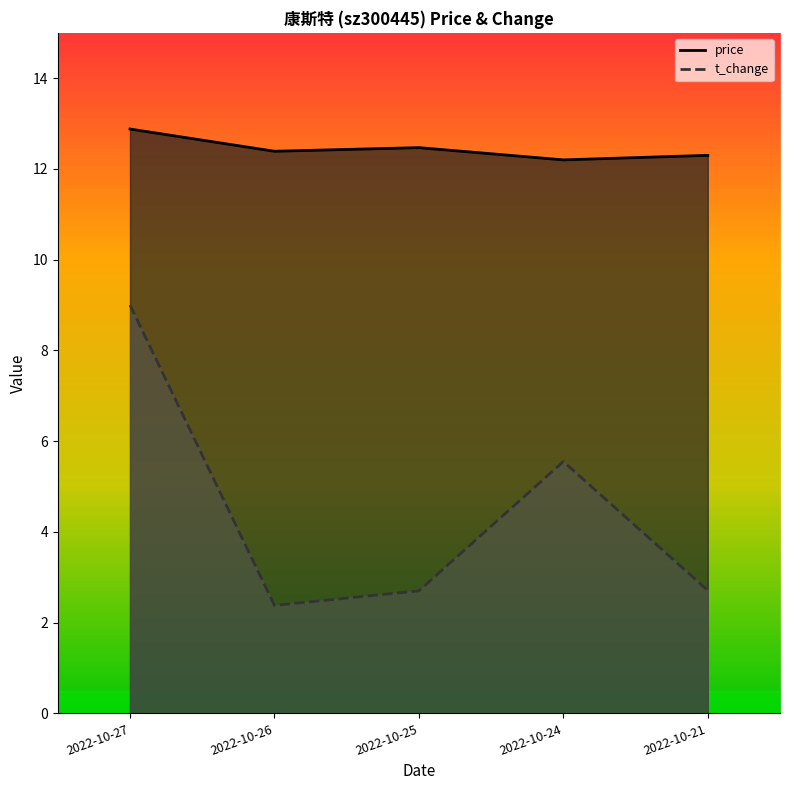

What is the difference between the maximum and minimum values in the price series?

0.7